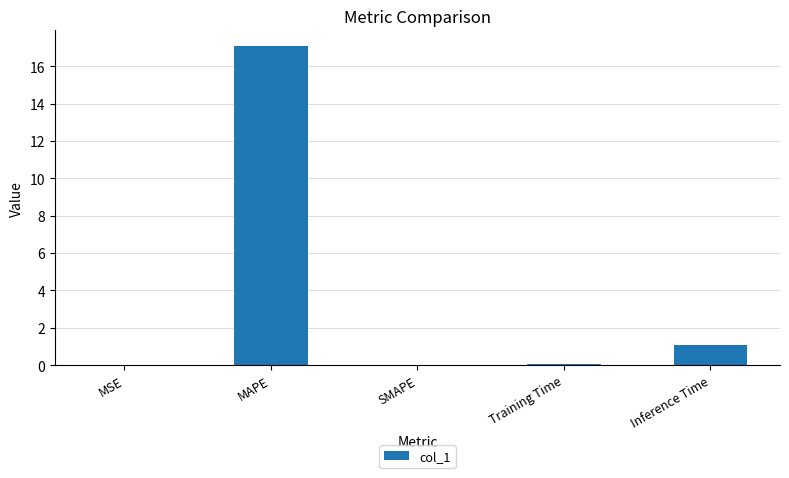

Between Inference Time and SMAPE, which is larger?

Inference Time